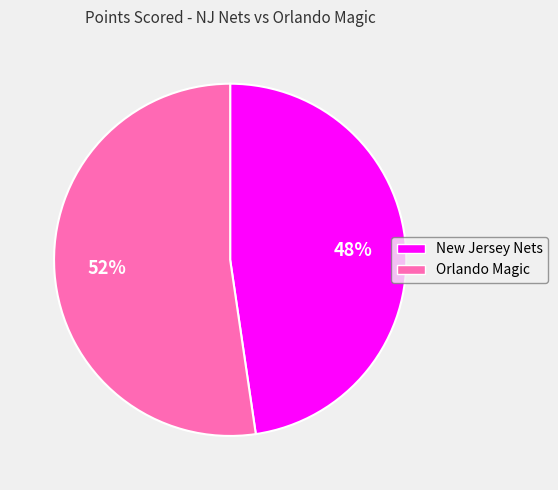

Which category accounts for the majority?

Orlando Magic